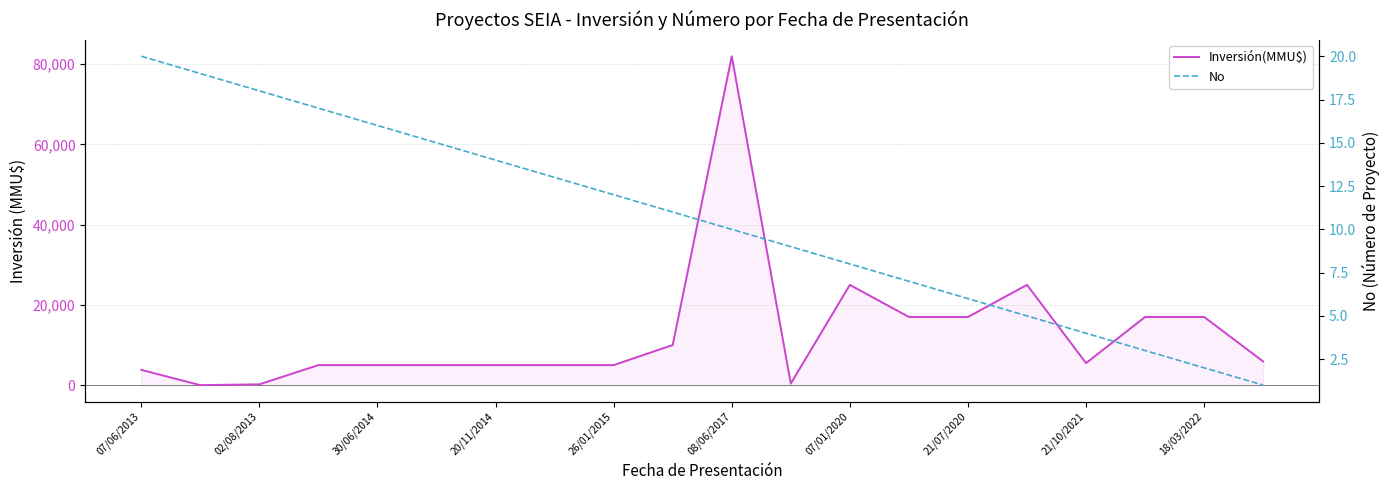

In Inversión(MMU$), how many points are higher than both neighbors (excluding endpoints)?

3